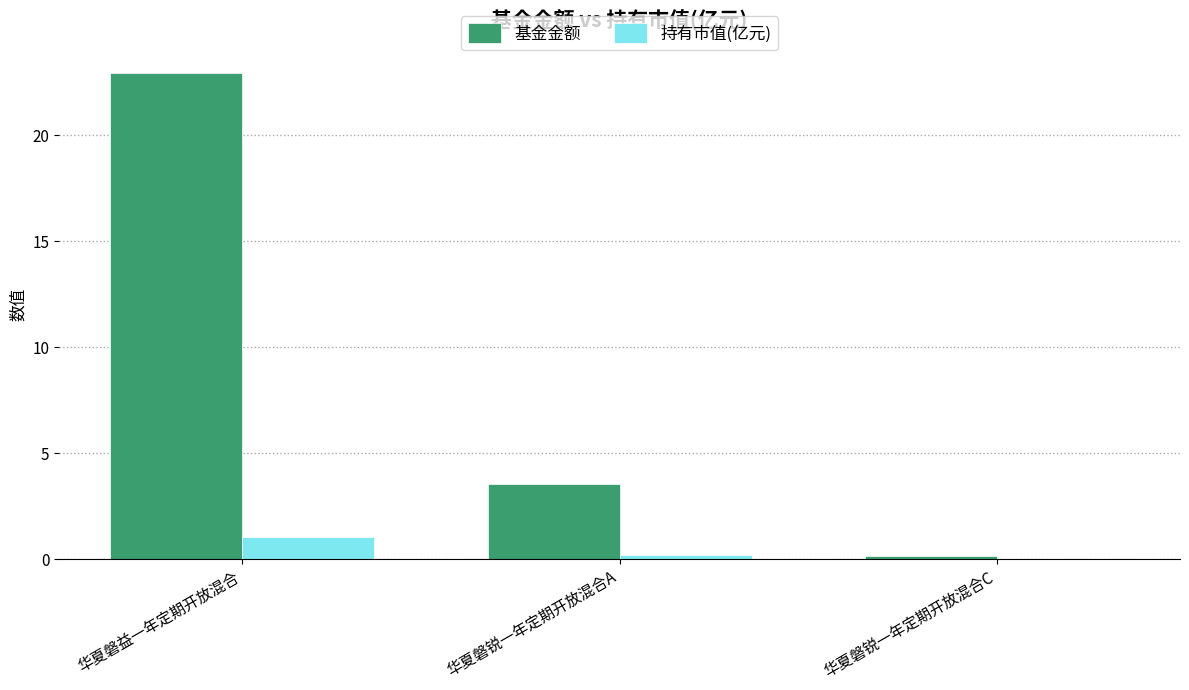

At which category is the sum across all series the highest?

华夏磐益一年定期开放混合